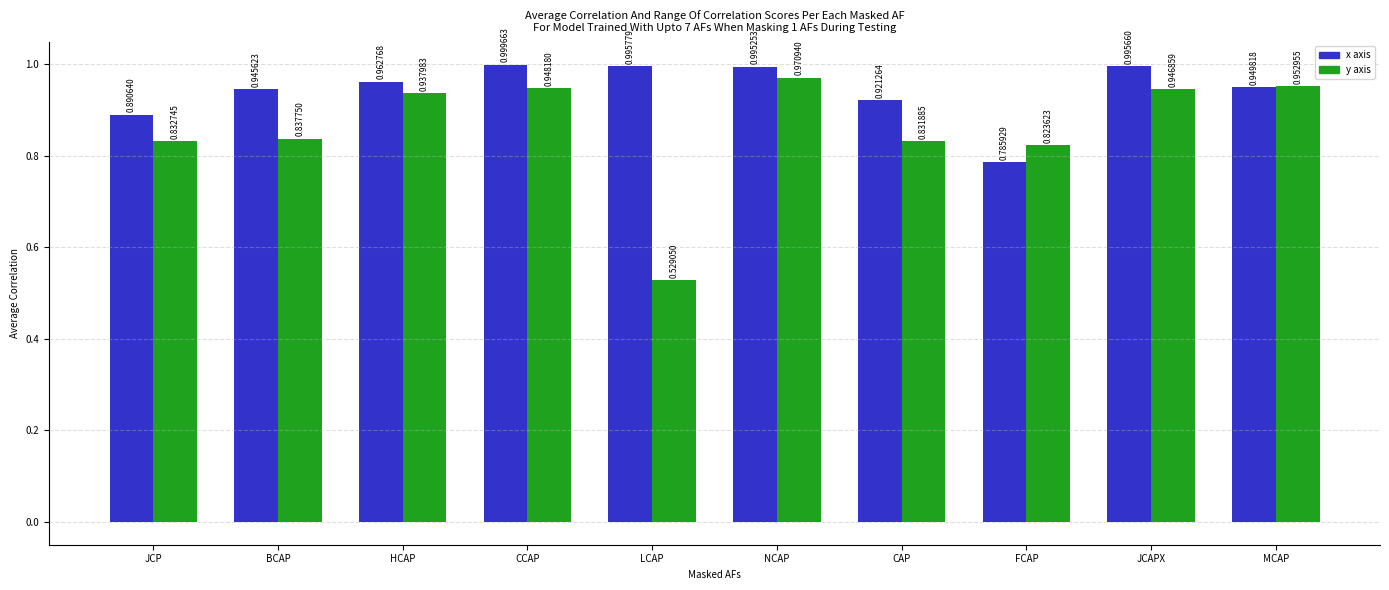

What is the total value across all series at LCAP?

1.5